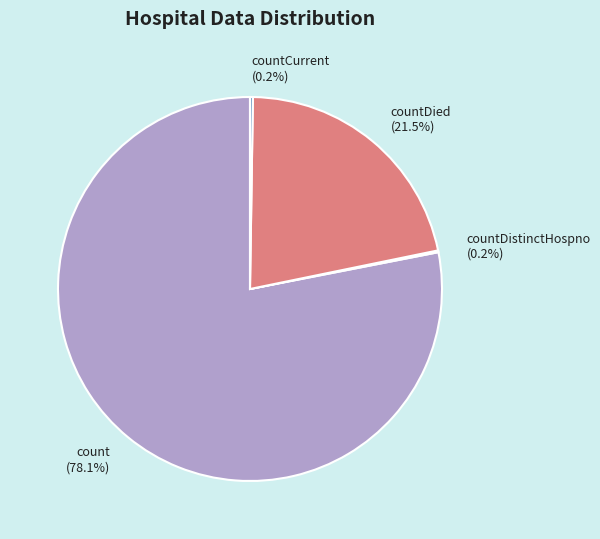

Is there a majority slice in this chart?

Yes